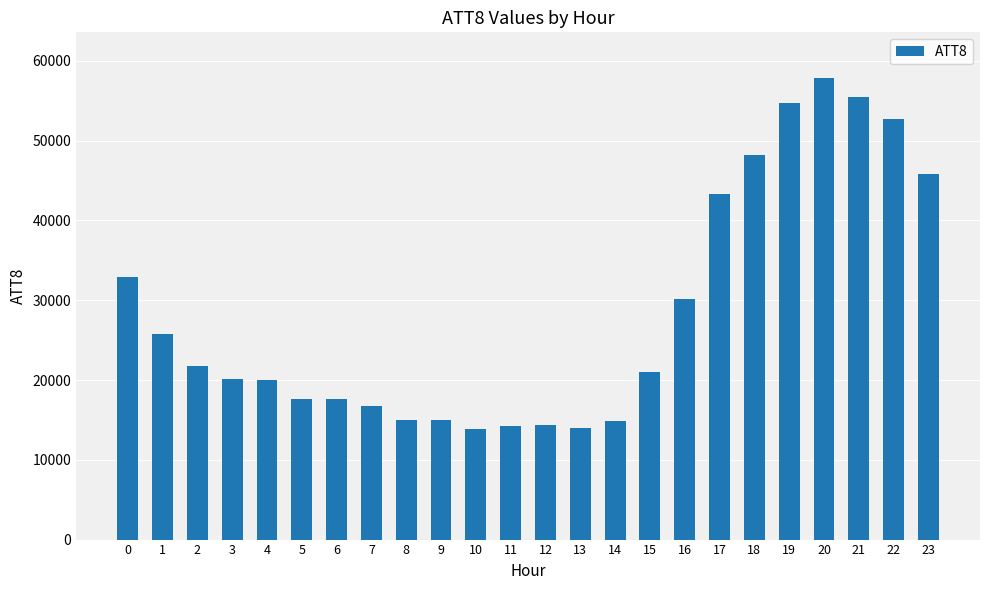

What is the value of the 2nd bar from the left?

25800